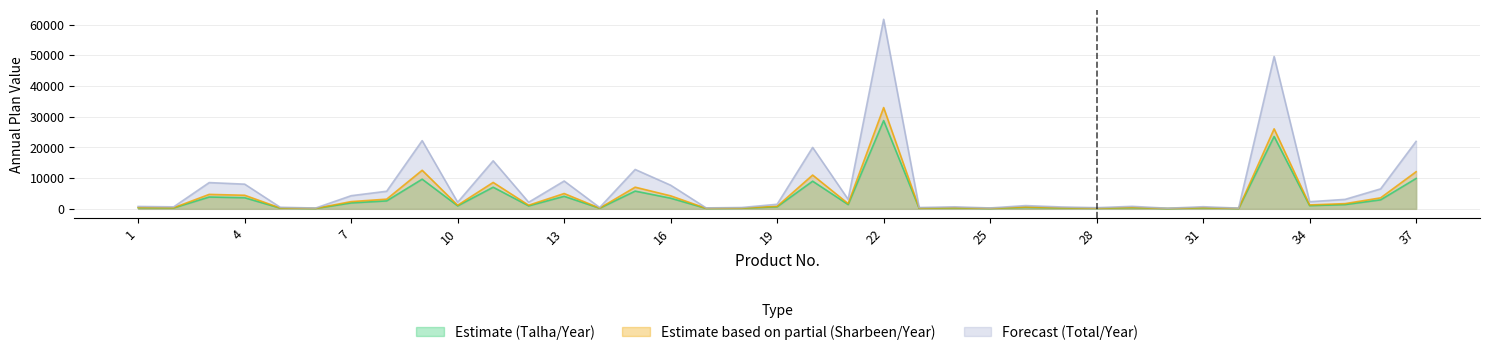

What is the sum of the Estimate based on partial (Sharbeen/Year) values at 2 and 5?

634.2